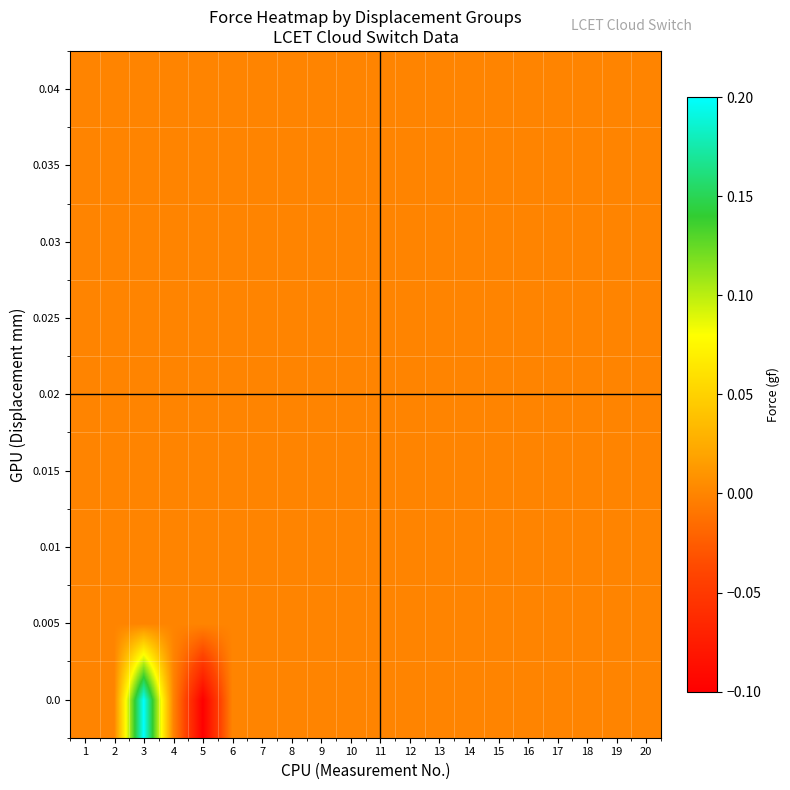

Reading left to right, extract all data points from this chart.

0.0: 1=0.0	2=0.0	3=0.2	4=0.0	5=-0.1	6=0.0	7=0.0	8=0.0	9=0.0	10=0.0	11=0.0	12=0.0	13=0.0	14=0.0	15=0.0	16=0.0	17=0.0	18=0.0	19=0.0	20=0.0
0.005: 1=0.0	2=0.0	3=0.0	4=0.0	5=0.0	6=0.0	7=0.0	8=0.0	9=0.0	10=0.0	11=0.0	12=0.0	13=0.0	14=0.0	15=0.0	16=0.0	17=0.0	18=0.0	19=0.0	20=0.0
0.01: 1=0.0	2=0.0	3=0.0	4=0.0	5=0.0	6=0.0	7=0.0	8=0.0	9=0.0	10=0.0	11=0.0	12=0.0	13=0.0	14=0.0	15=0.0	16=0.0	17=0.0	18=0.0	19=0.0	20=0.0
0.015: 1=0.0	2=0.0	3=0.0	4=0.0	5=0.0	6=0.0	7=0.0	8=0.0	9=0.0	10=0.0	11=0.0	12=0.0	13=0.0	14=0.0	15=0.0	16=0.0	17=0.0	18=0.0	19=0.0	20=0.0
0.02: 1=0.0	2=0.0	3=0.0	4=0.0	5=0.0	6=0.0	7=0.0	8=0.0	9=0.0	10=0.0	11=0.0	12=0.0	13=0.0	14=0.0	15=0.0	16=0.0	17=0.0	18=0.0	19=0.0	20=0.0
0.025: 1=0.0	2=0.0	3=0.0	4=0.0	5=0.0	6=0.0	7=0.0	8=0.0	9=0.0	10=0.0	11=0.0	12=0.0	13=0.0	14=0.0	15=0.0	16=0.0	17=0.0	18=0.0	19=0.0	20=0.0
0.03: 1=0.0	2=0.0	3=0.0	4=0.0	5=0.0	6=0.0	7=0.0	8=0.0	9=0.0	10=0.0	11=0.0	12=0.0	13=0.0	14=0.0	15=0.0	16=0.0	17=0.0	18=0.0	19=0.0	20=0.0
0.035: 1=0.0	2=0.0	3=0.0	4=0.0	5=0.0	6=0.0	7=0.0	8=0.0	9=0.0	10=0.0	11=0.0	12=0.0	13=0.0	14=0.0	15=0.0	16=0.0	17=0.0	18=0.0	19=0.0	20=0.0
0.04: 1=0.0	2=0.0	3=0.0	4=0.0	5=0.0	6=0.0	7=0.0	8=0.0	9=0.0	10=0.0	11=0.0	12=0.0	13=0.0	14=0.0	15=0.0	16=0.0	17=0.0	18=0.0	19=0.0	20=0.0